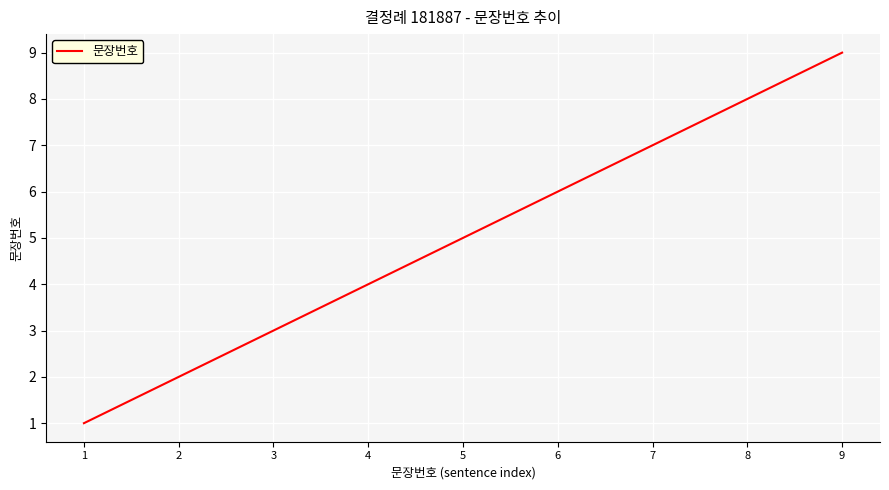

List the labels in order of value, largest first.

9, 8, 7, 6, 5, 4, 3, 2, 1